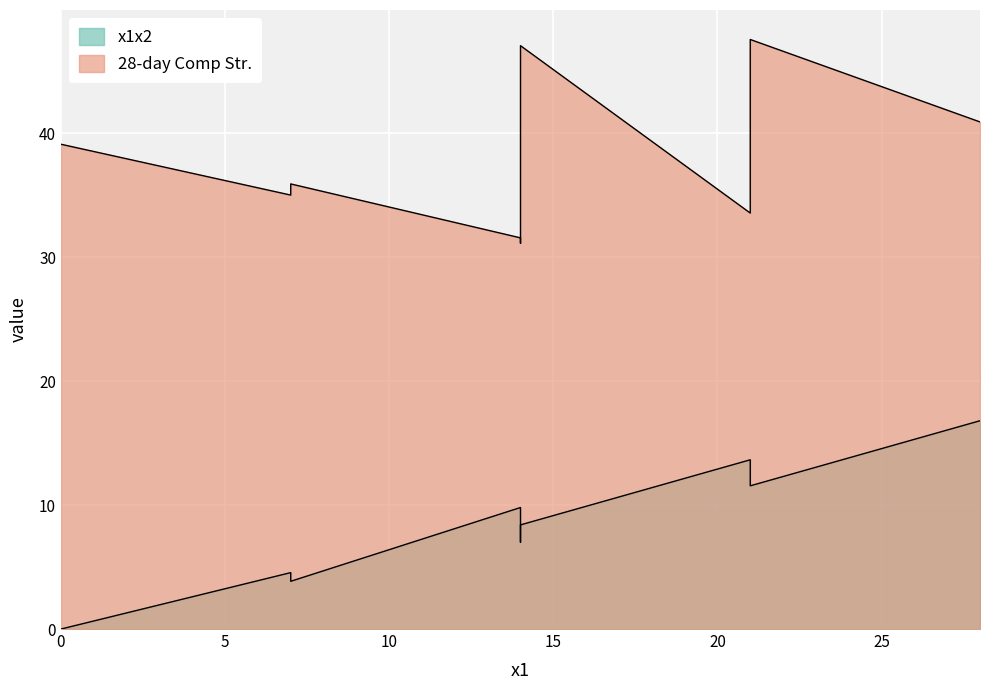

Reading right to left, what are all the values shown in this chart?

x1x2: 16.8	11.6	13.7	8.4	7.0	9.8	3.9	4.5	0.0
28-day Comp Str.: 40.9	47.5	33.5	47.0	31.1	31.6	35.9	35.0	39.1